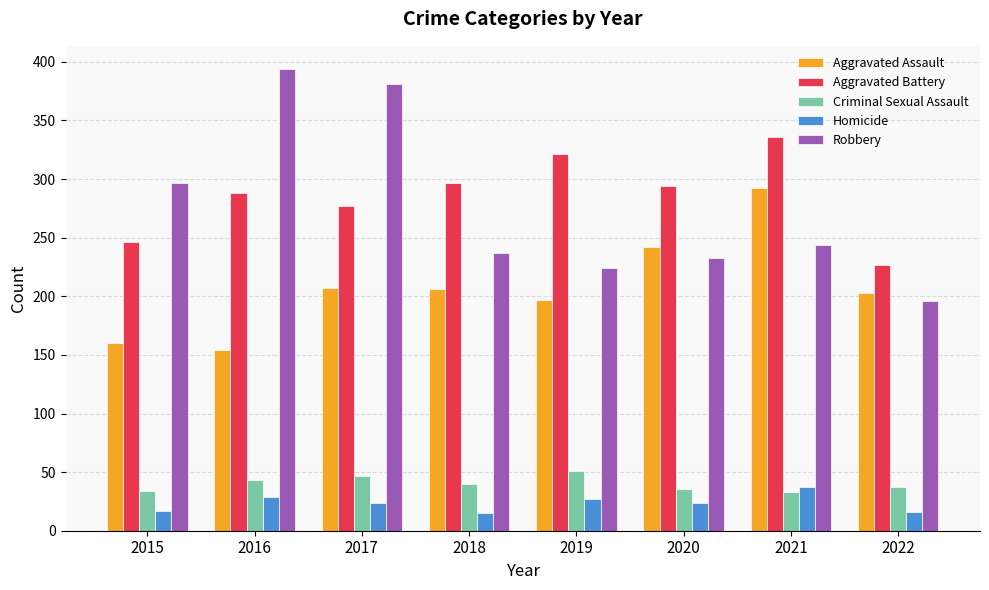

Is it true that Aggravated Battery equals 85 at 2017?

False